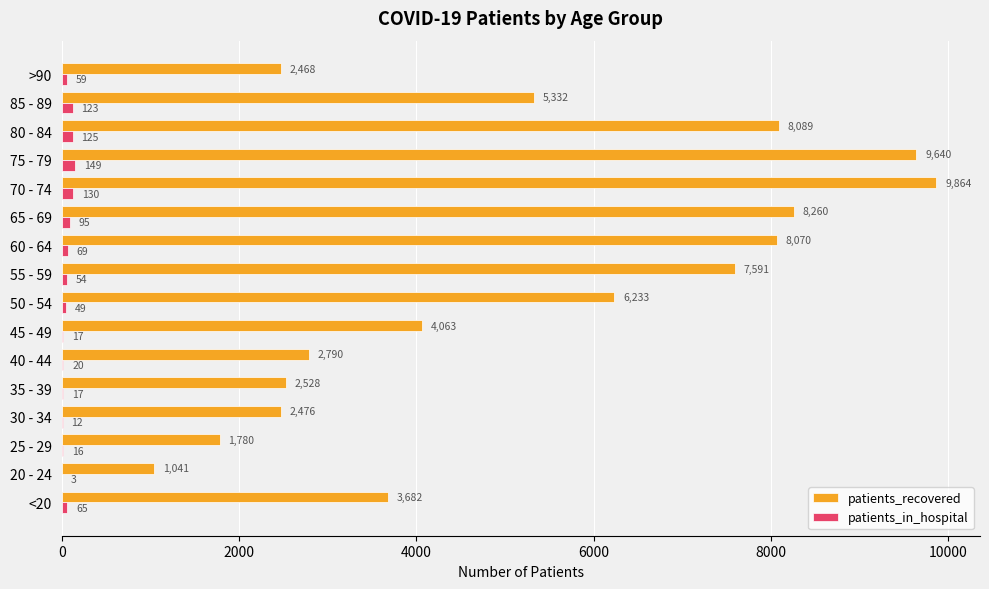

At which category is the sum across all series the highest?

70 - 74